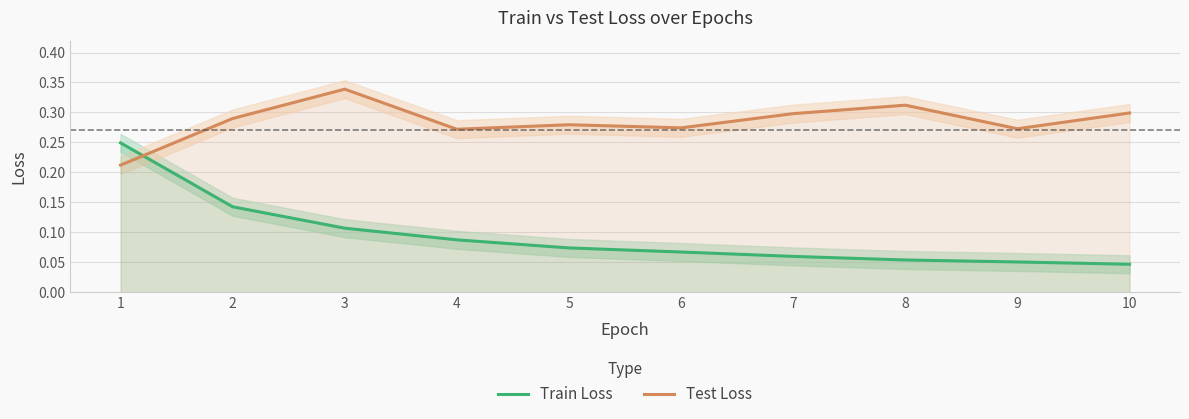

Which series has the widest spread of values?

Train Loss